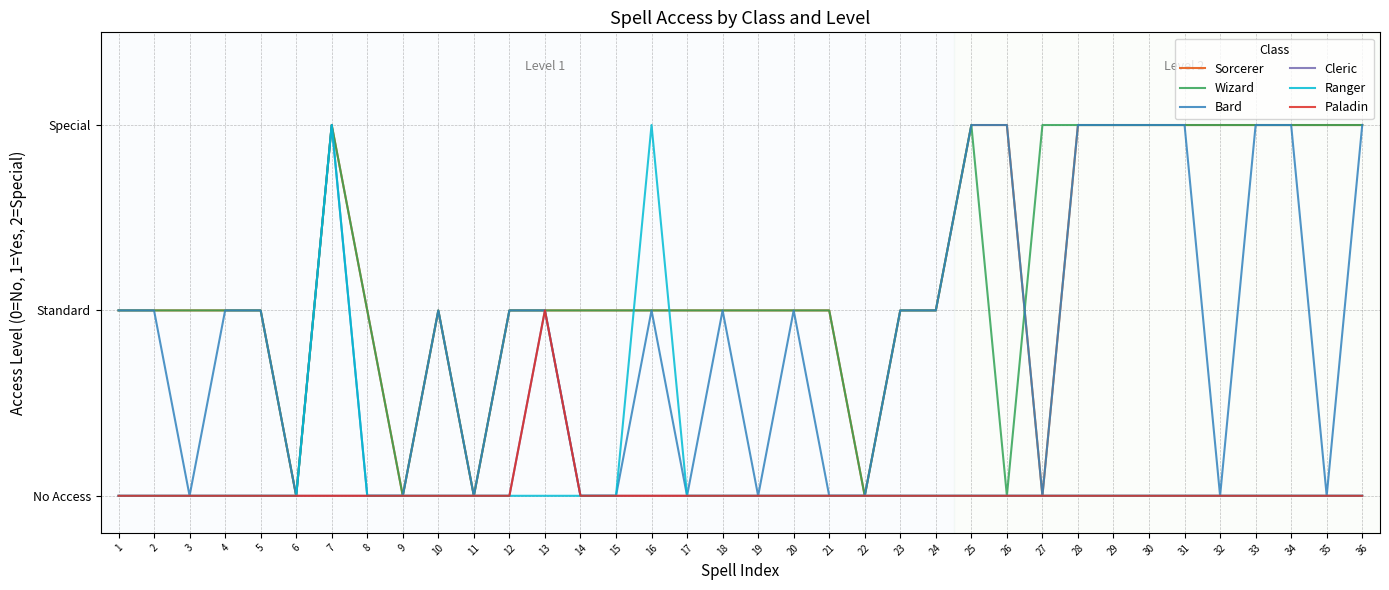

Between 35 and 24, which is larger?

35